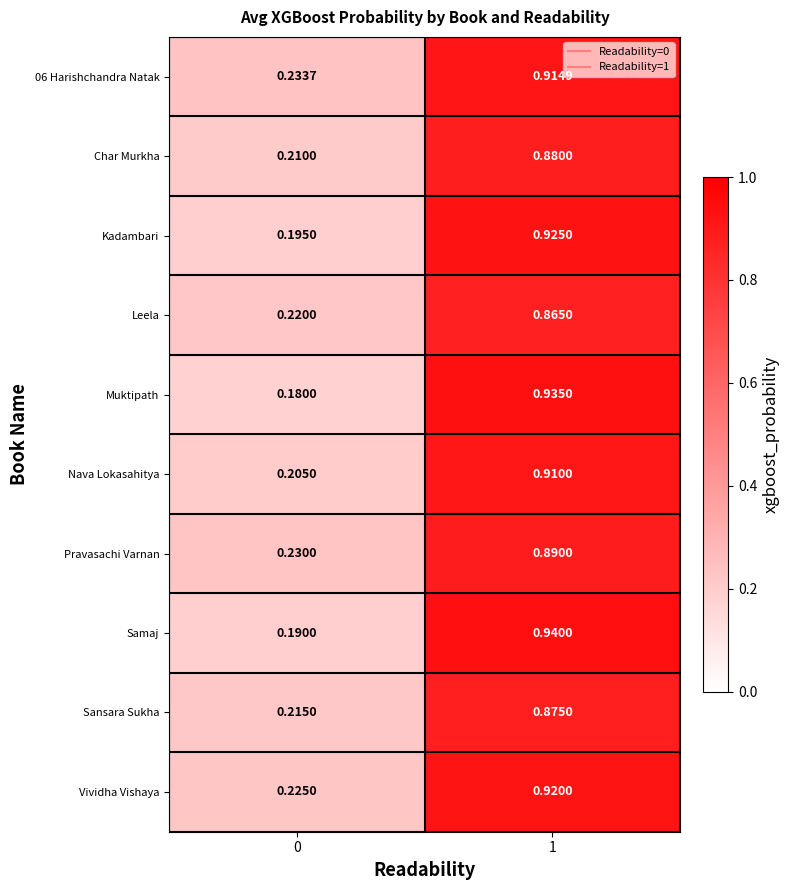

Count the number of categories in the chart.

2